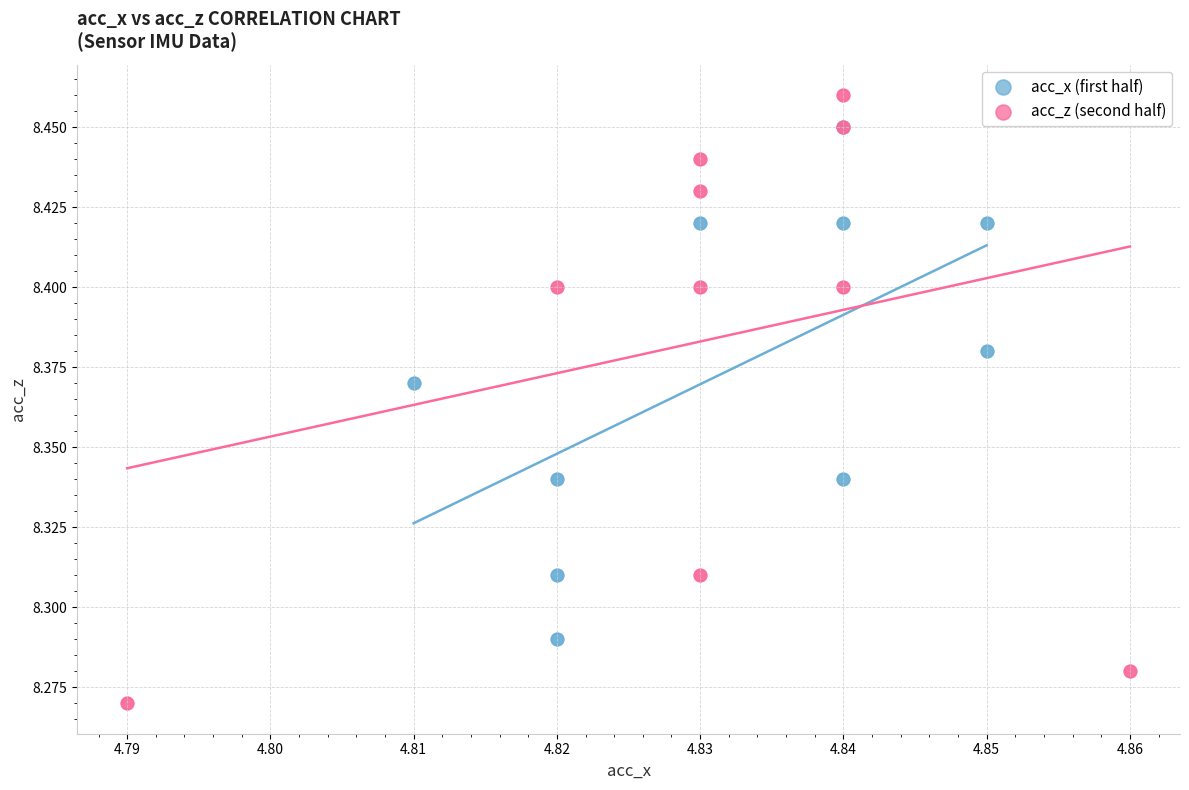

Which series contains the highest Y value?

acc_z (second half)